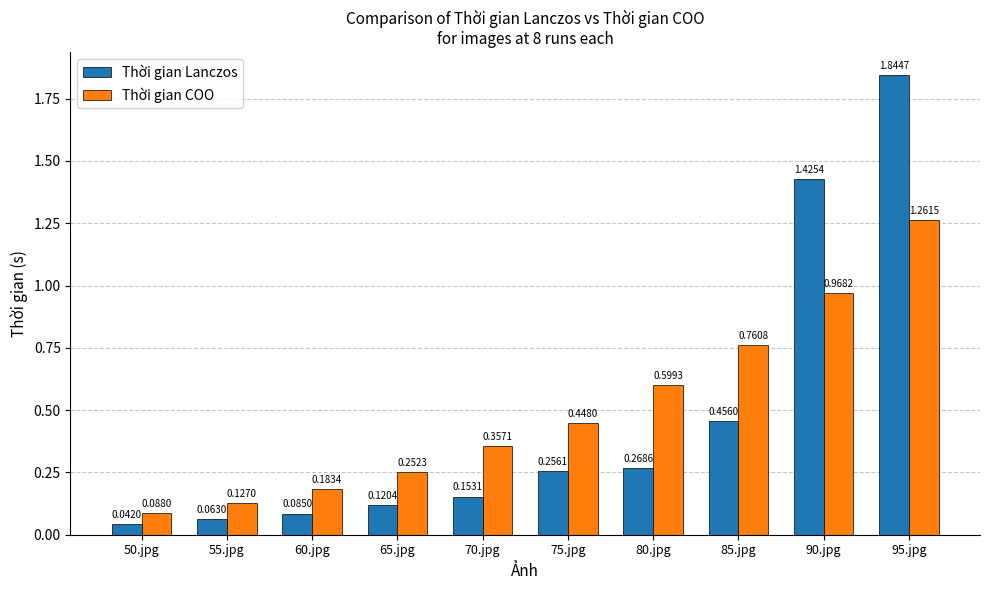

At which category does the chart reach its minimum across all series?

50.jpg